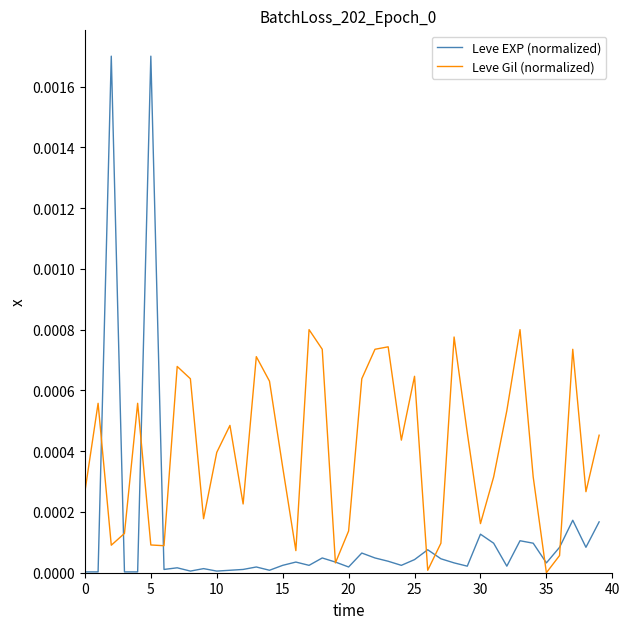

Which series has the largest range (max minus min)?

Leve EXP (normalized)